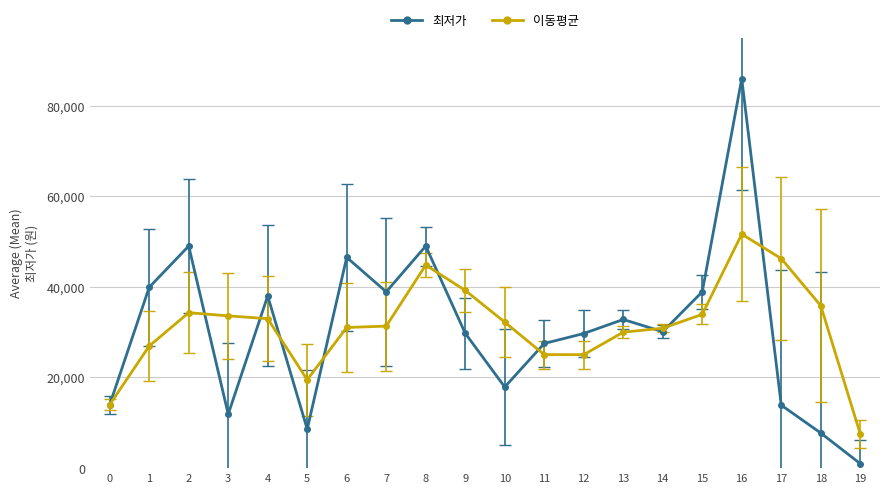

At which category is the sum across all series the highest?

16